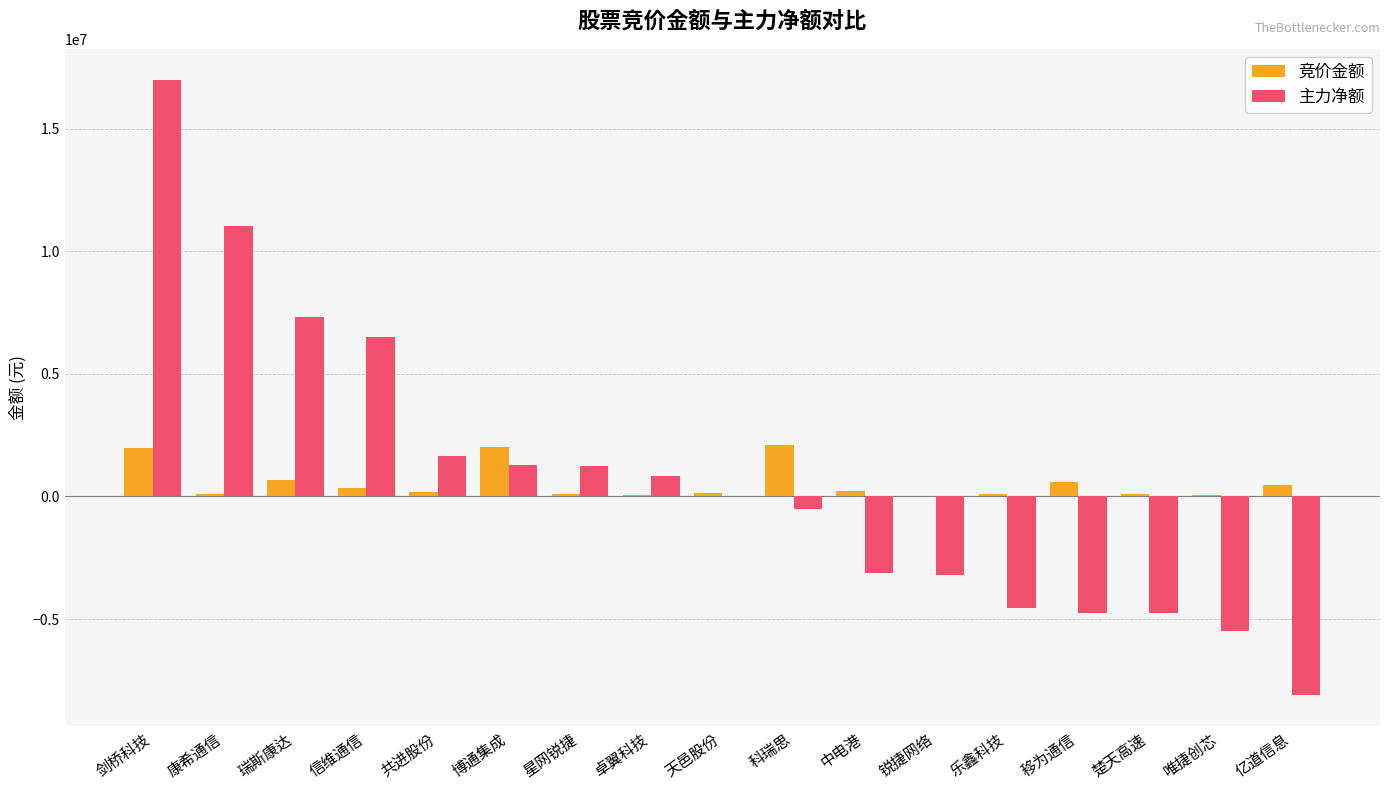

Which category has the highest value in the 主力净额 series?

剑桥科技